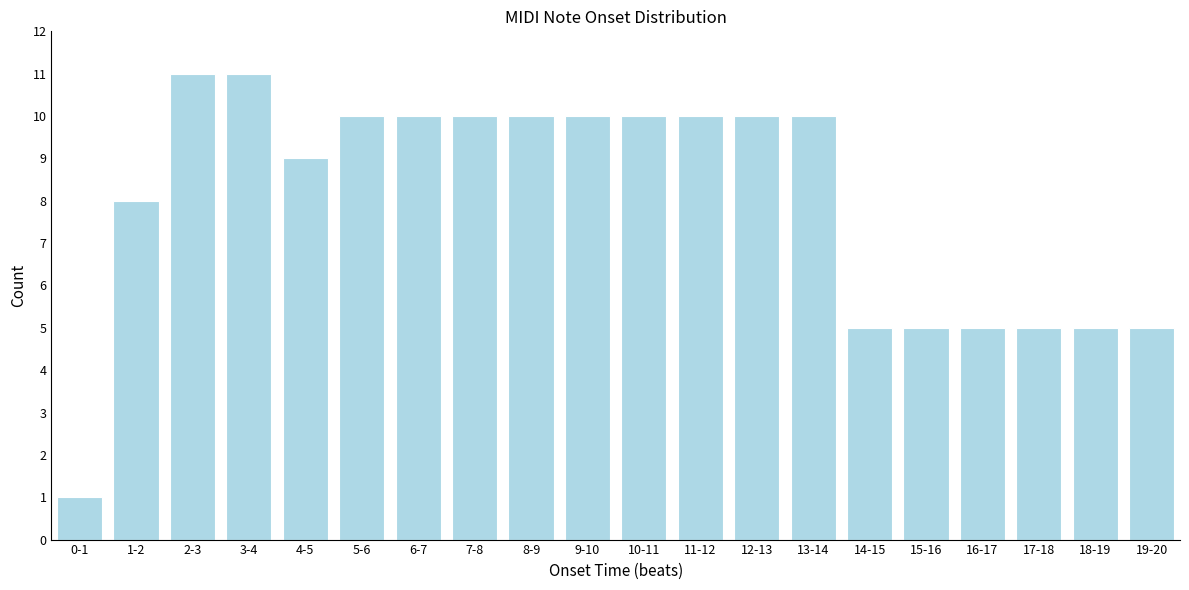

Reading left to right, transcribe all the data shown in this chart.

1	8	11	11	9	10	10	10	10	10	10	10	10	10	5	5	5	5	5	5